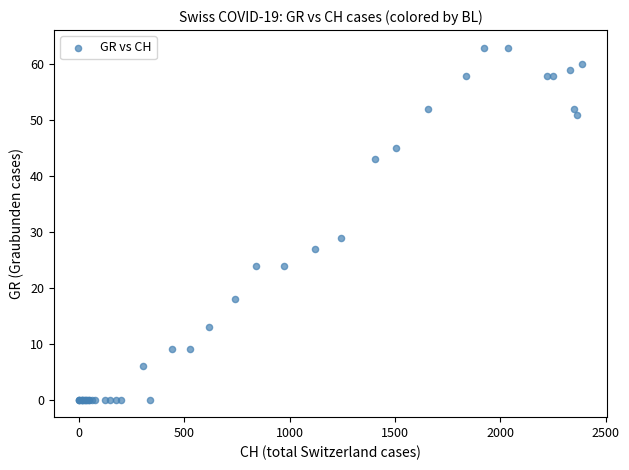

What Y value in the scatter plot is closest to 31?

29